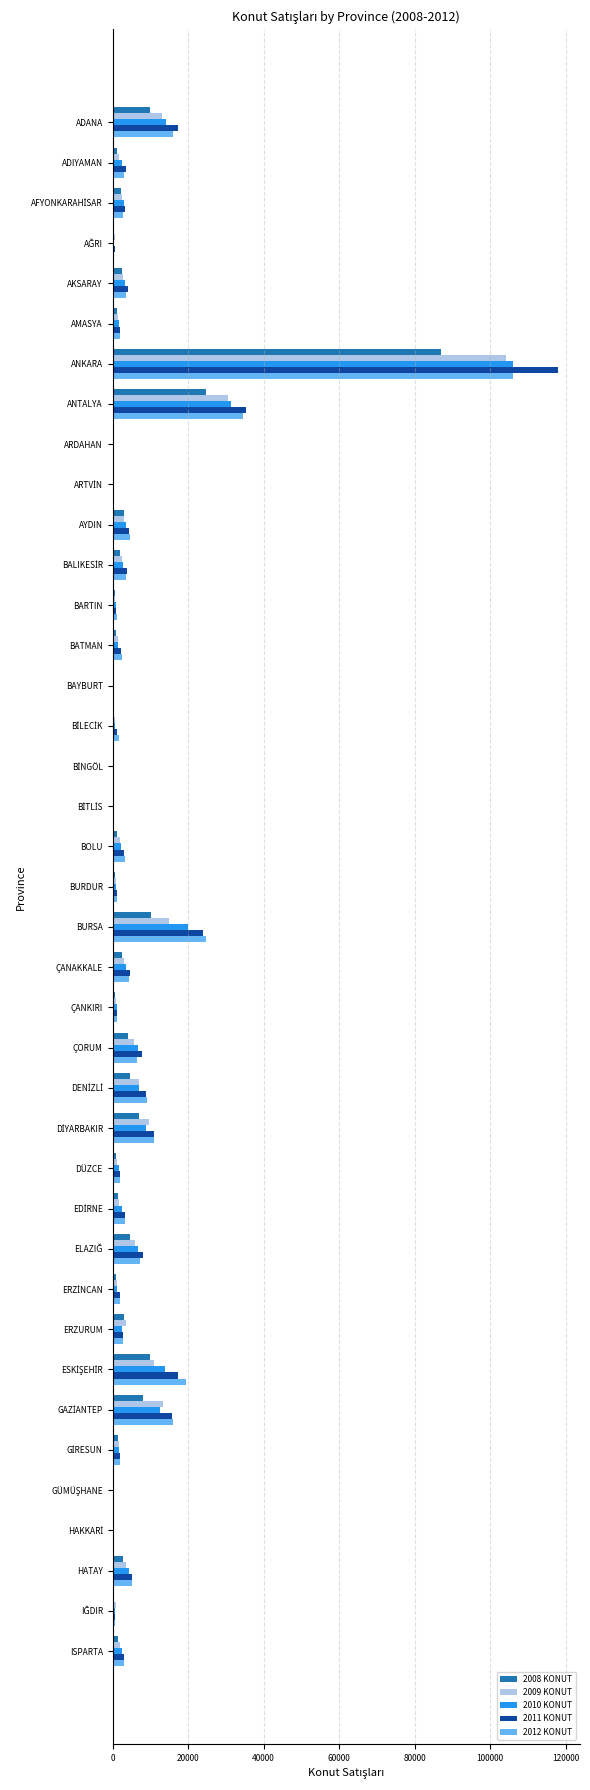

True or false: 2008 KONUT has a value of 50684 at ANKARA.

False